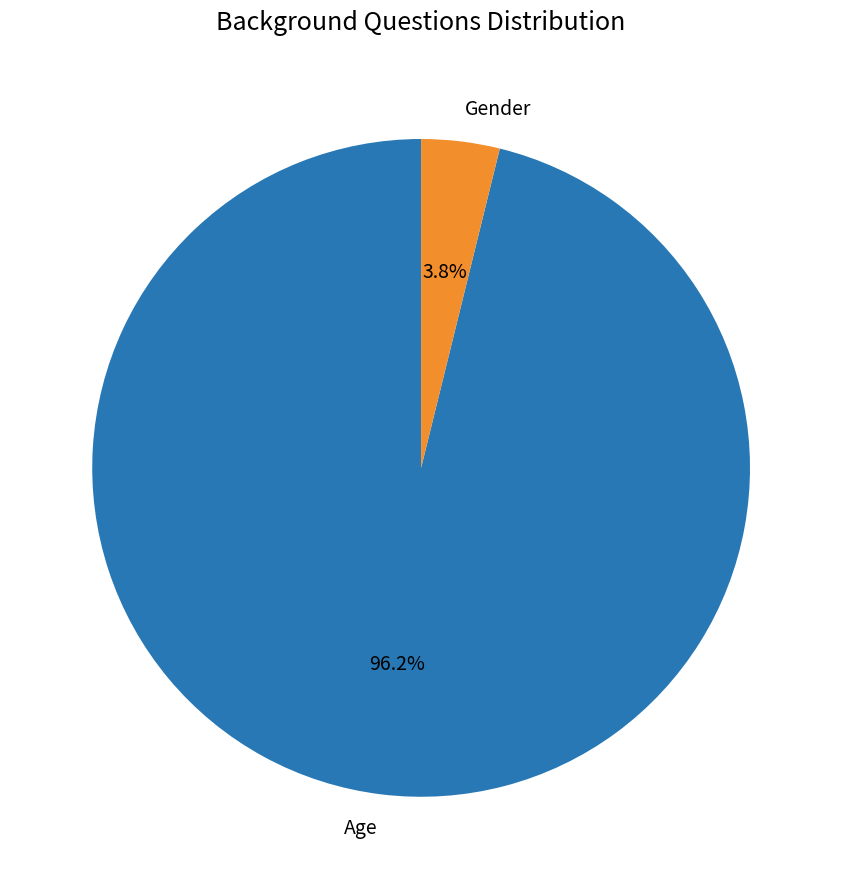

What is the largest slice in the pie chart?

Age